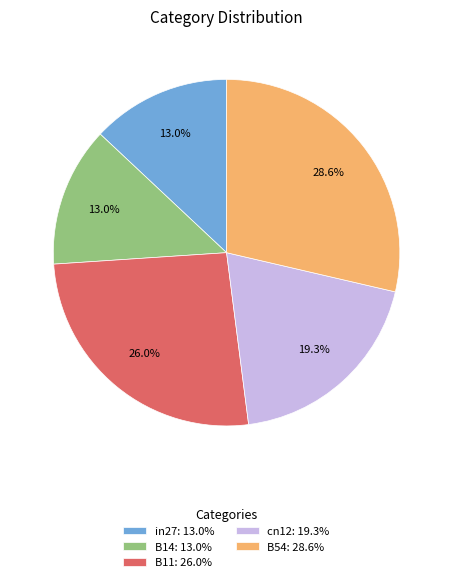

Which has a higher value, in27: 13.0% or cn12: 19.3%?

cn12: 19.3%